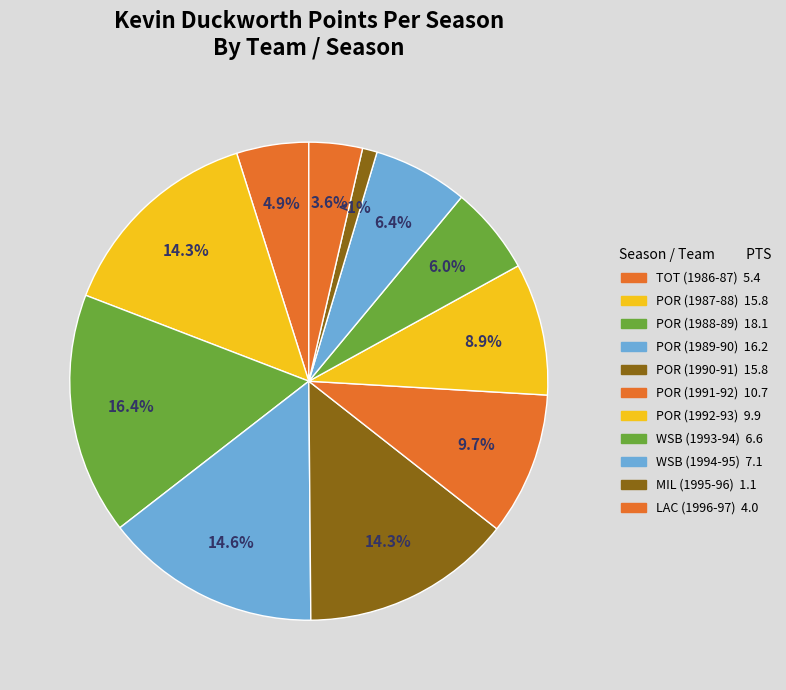

To the nearest percent, what percentage of the pie is WSB (1994-95)?

6%